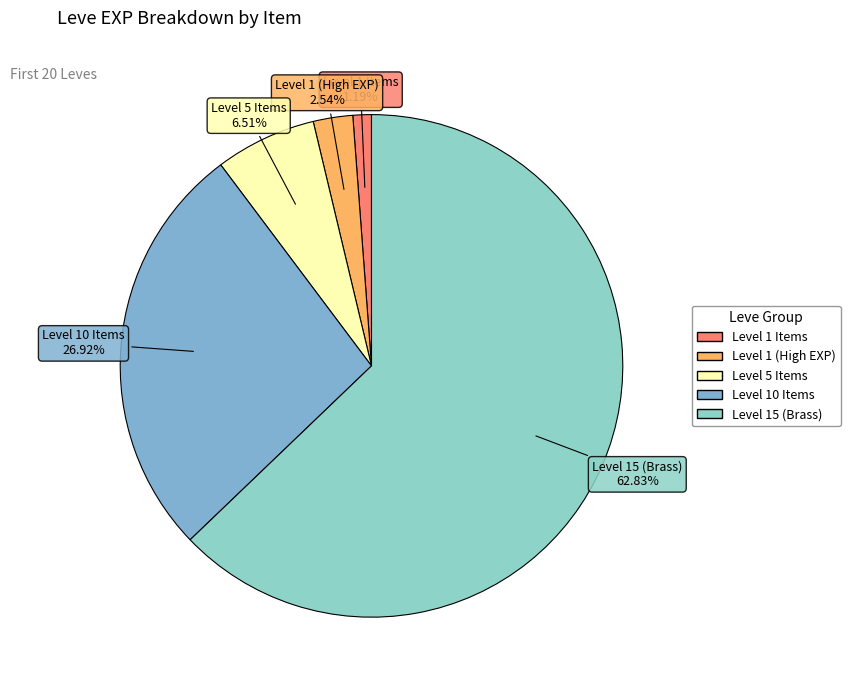

Is there a majority slice in this chart?

Yes